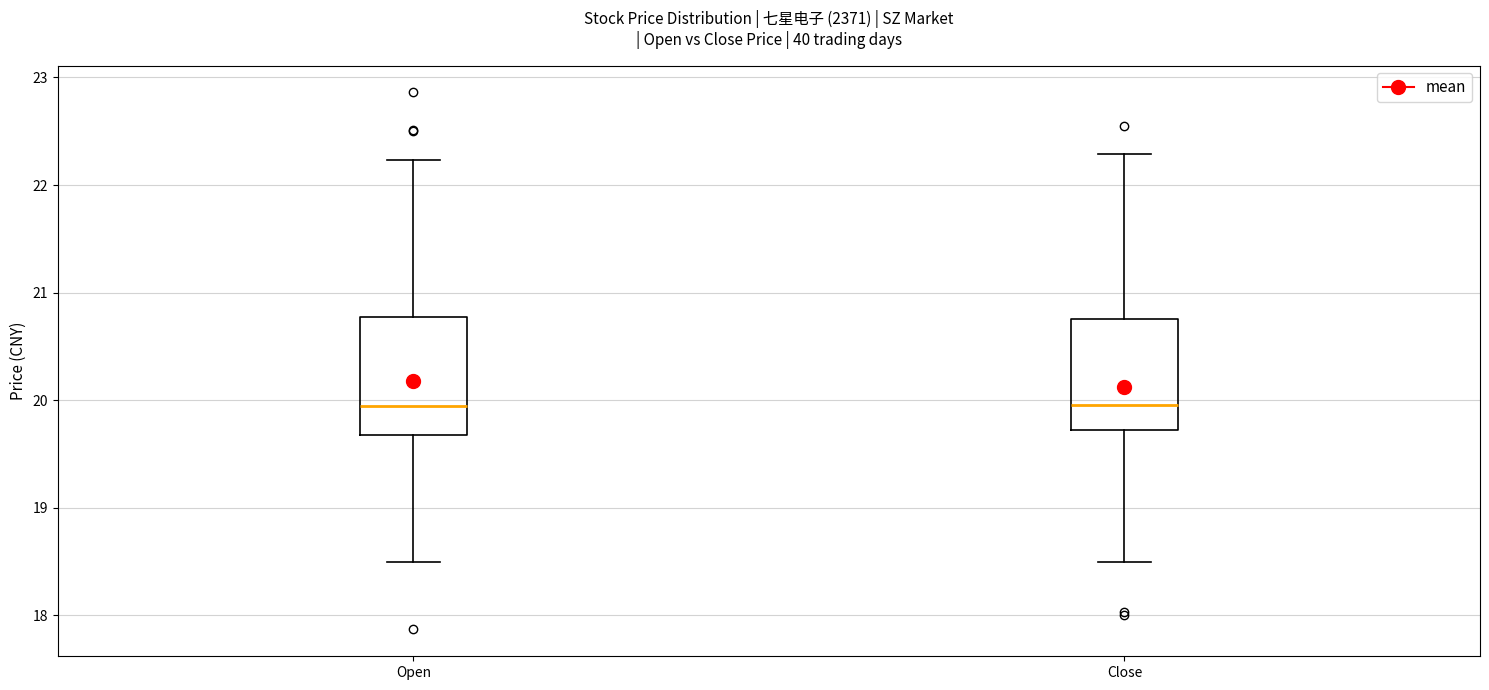

Reading left to right, transcribe this box plot: for each box, give where its median line is, the range the box spans, and where its two whiskers end, as read against the y-axis. The values are not printed on the chart, so give them approximately, as read against the axis.

Open: median 20.0, box 19.7 to 20.8, whiskers 18.5 to 22.2
Close: median 20.0, box 19.7 to 20.8, whiskers 18.5 to 22.3